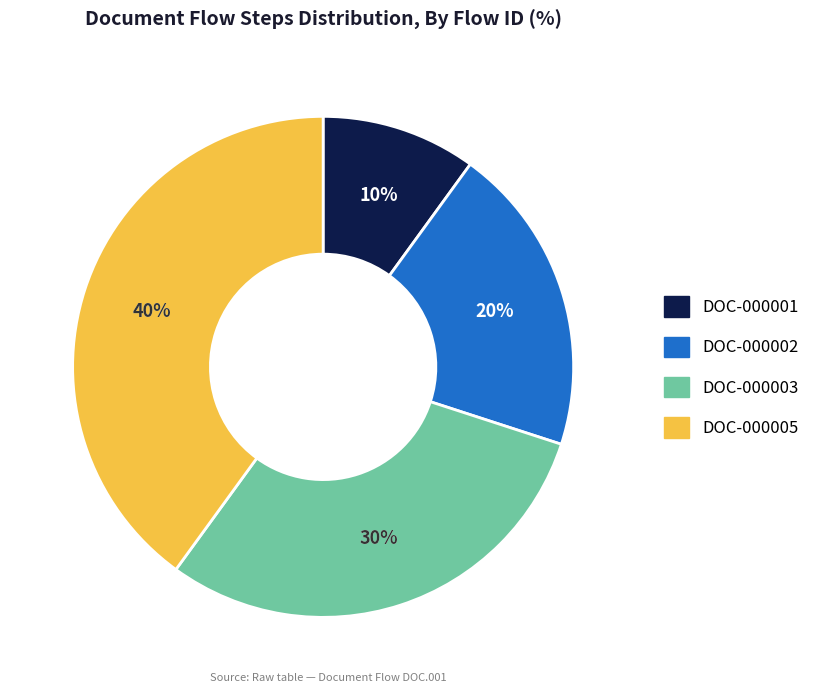

Rank the categories by value from lowest to highest.

DOC-000001, DOC-000002, DOC-000003, DOC-000005